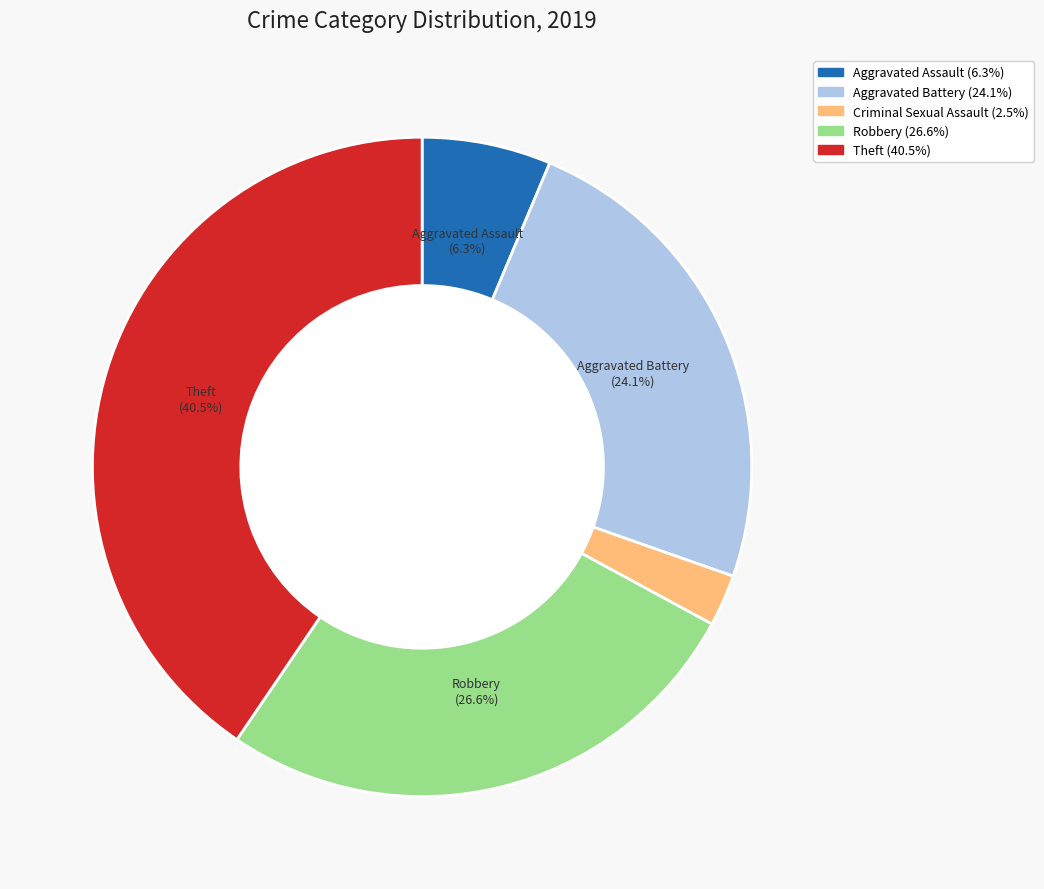

Does any single category account for the majority?

No